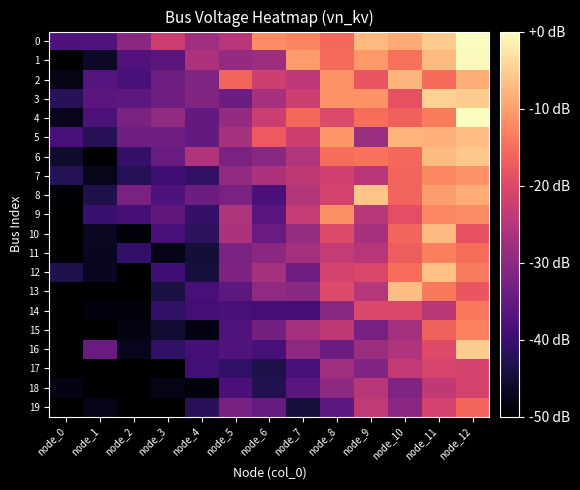

At which category is the sum across all series the highest?

node_12